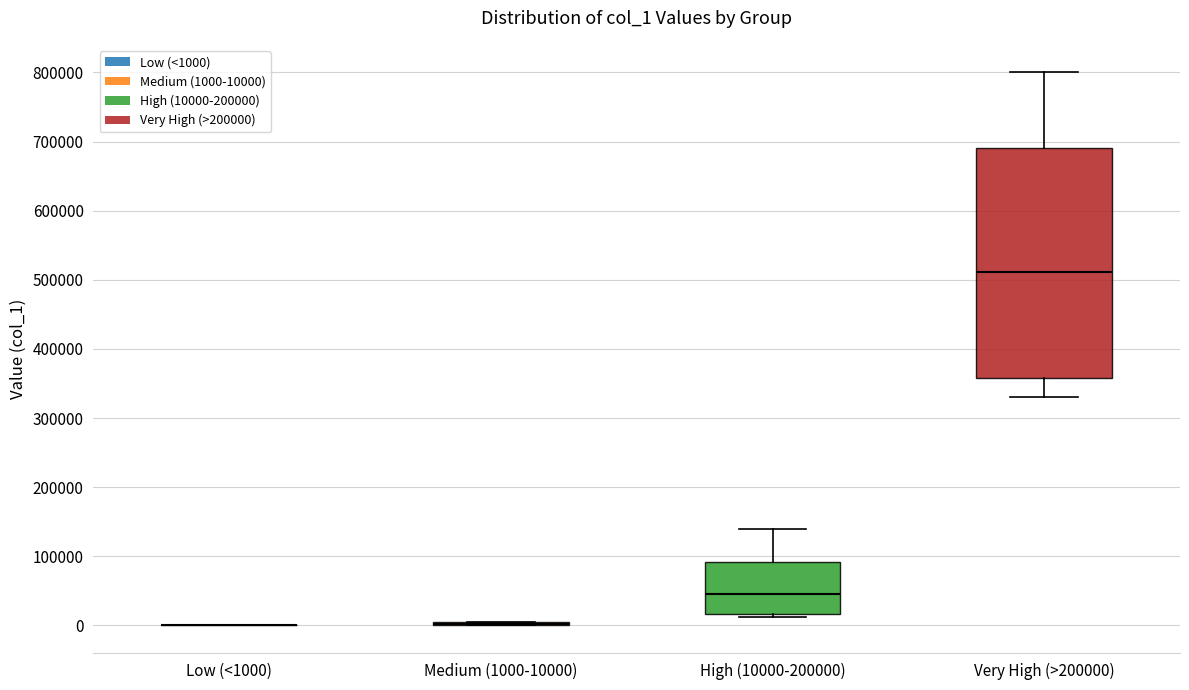

Reading left to right, transcribe this box plot: for each box, give where its median line is, the range the box spans, and where its two whiskers end, as read against the y-axis. The values are not printed on the chart, so give them approximately, as read against the axis.

Low (<1000): box collapsed to a line at 0, whiskers 0 to 0
Medium (1000-10000): box collapsed to a line at 0, whiskers 0 to 10000
High (10000-200000): median 50000, box 20000 to 90000, whiskers 10000 to 140000
Very High (>200000): median 510000, box 360000 to 690000, whiskers 330000 to 800000